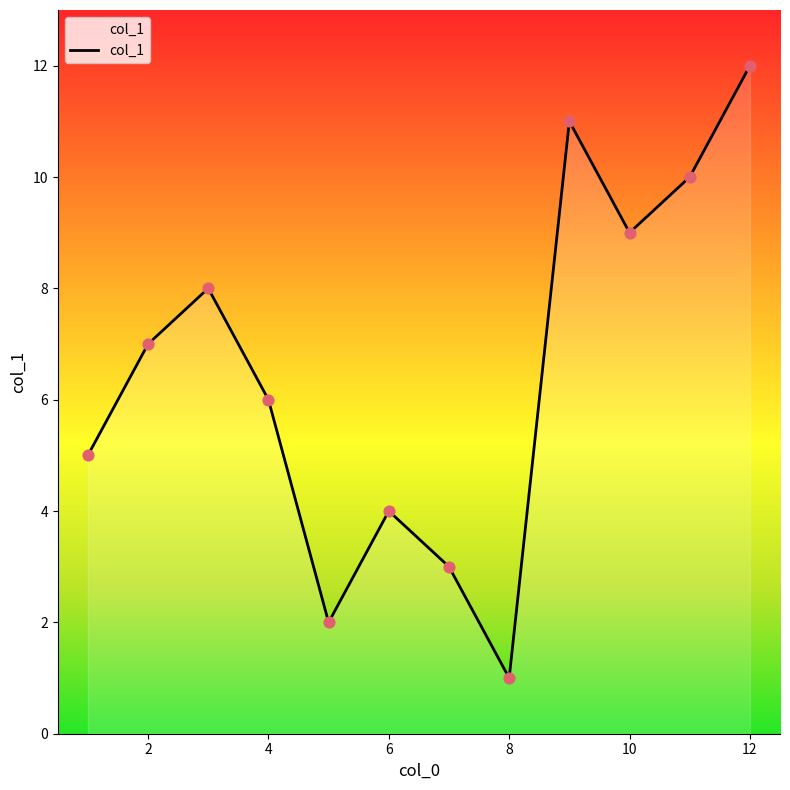

What is the difference between the maximum and minimum values?

11